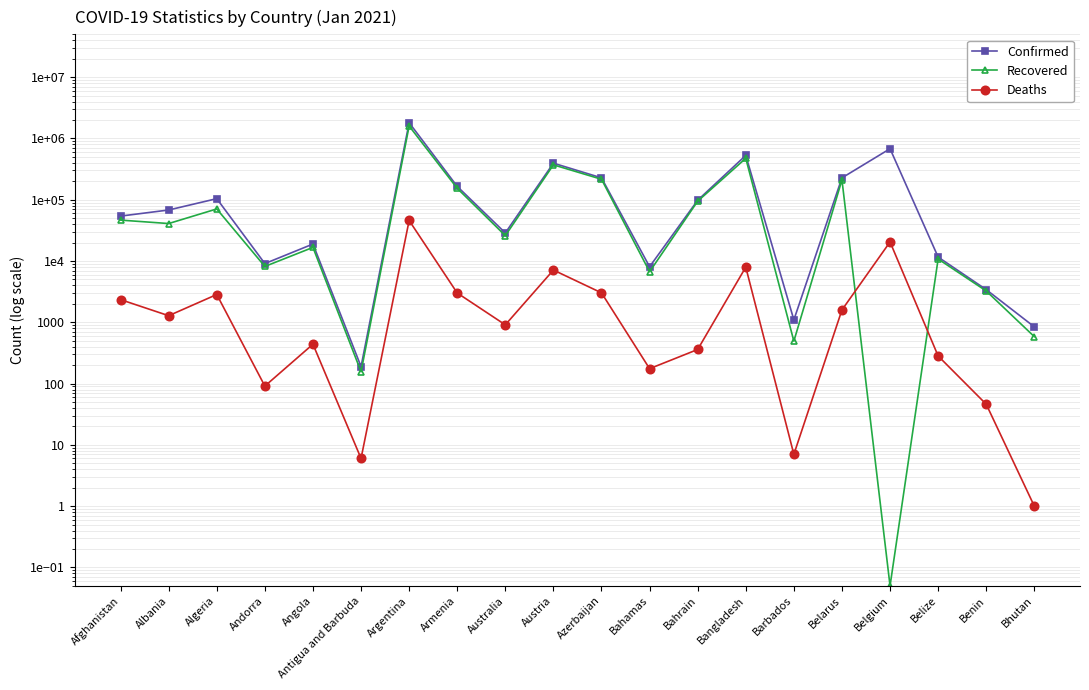

Which series changed the most between Andorra and Angola?

Confirmed